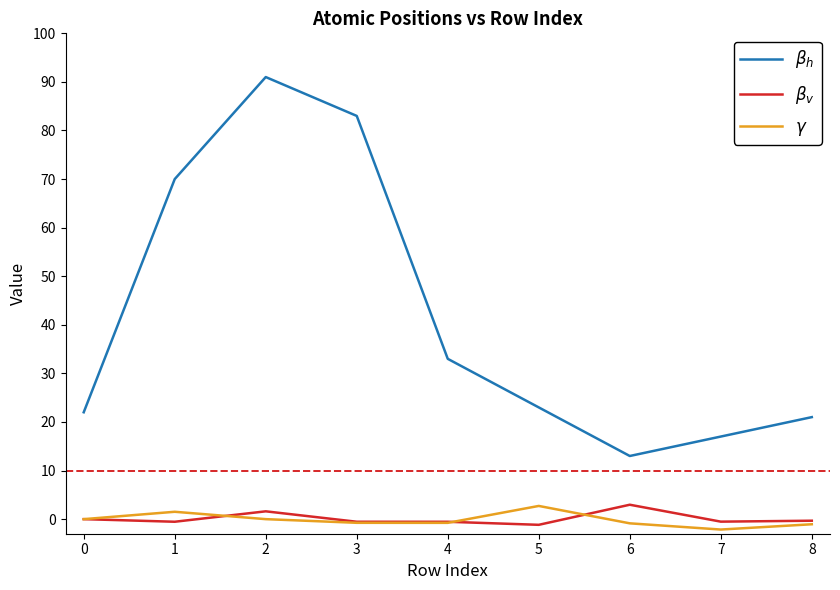

What is the smallest value displayed?

-2.1